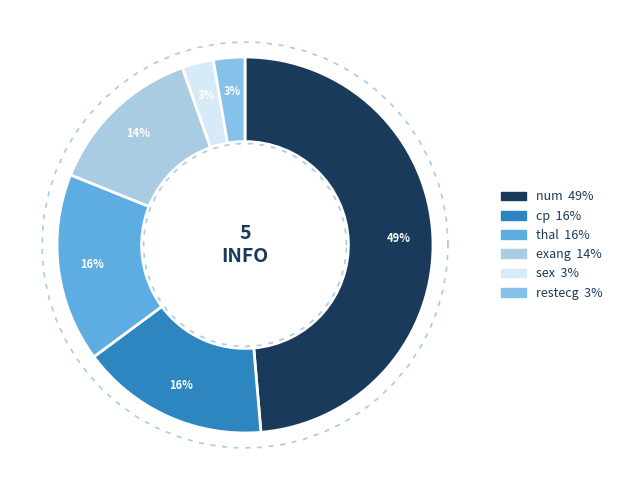

How many segments does this pie chart have?

6